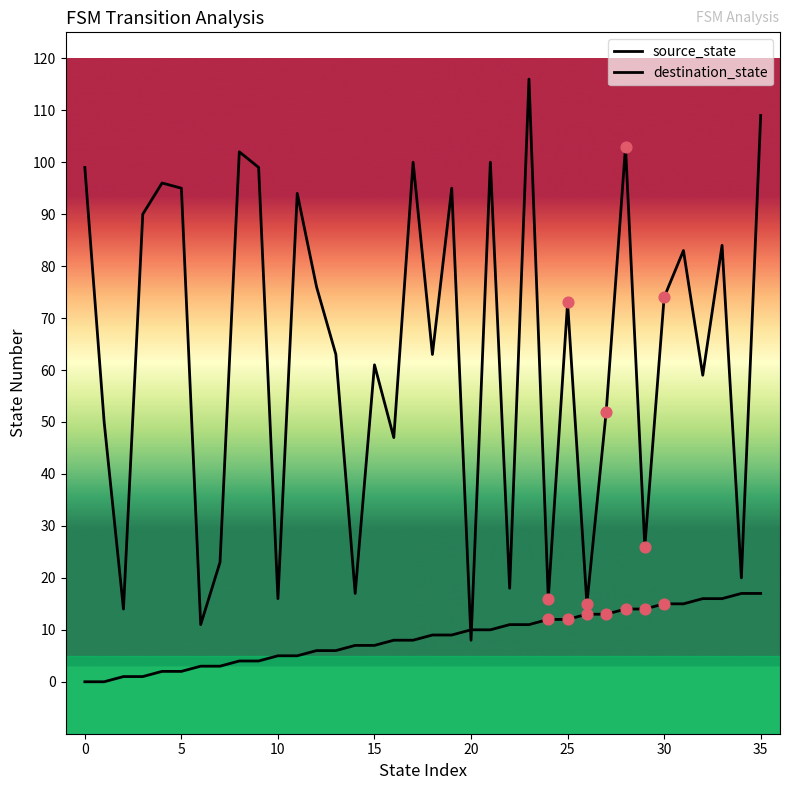

At which category is the sum across all series the highest?

23